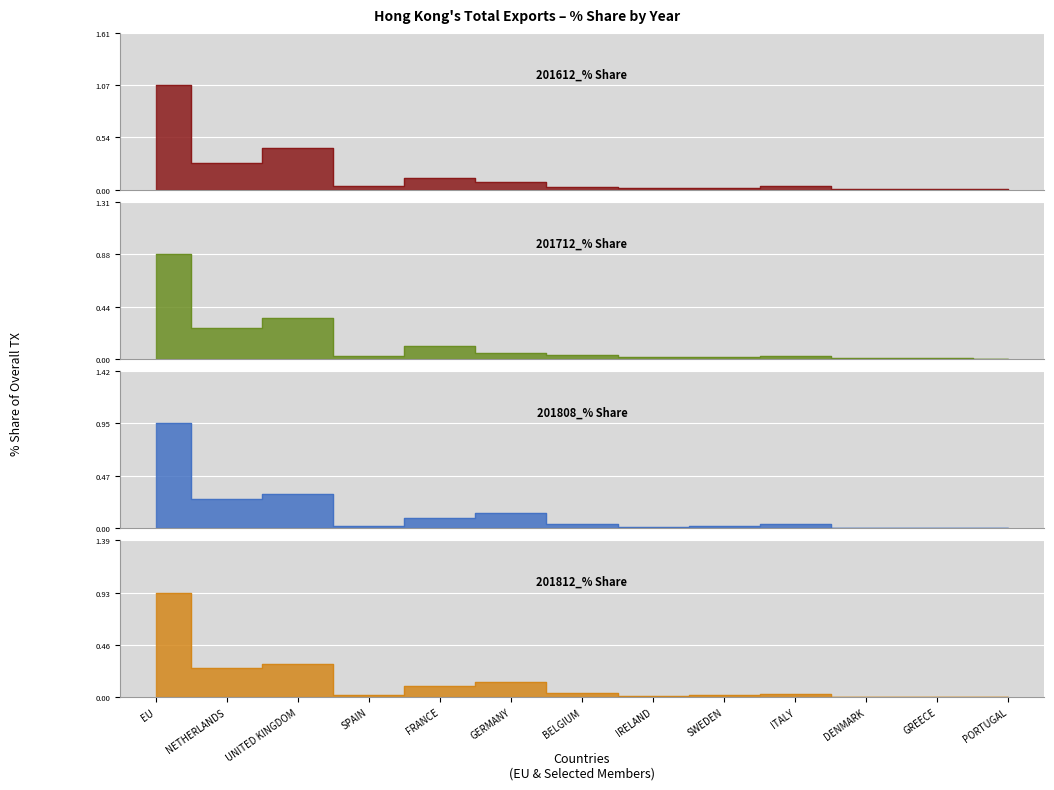

What is the difference between the maximum and minimum values in the 201812_% Share series?

0.9